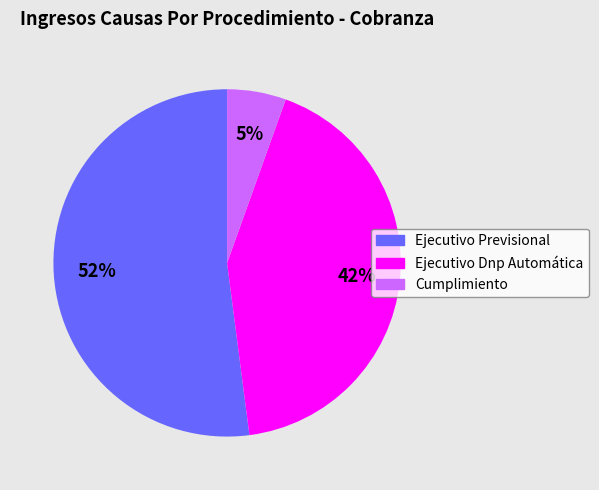

What percentage is the Ejecutivo Dnp Automática slice, to the nearest percent?

42%